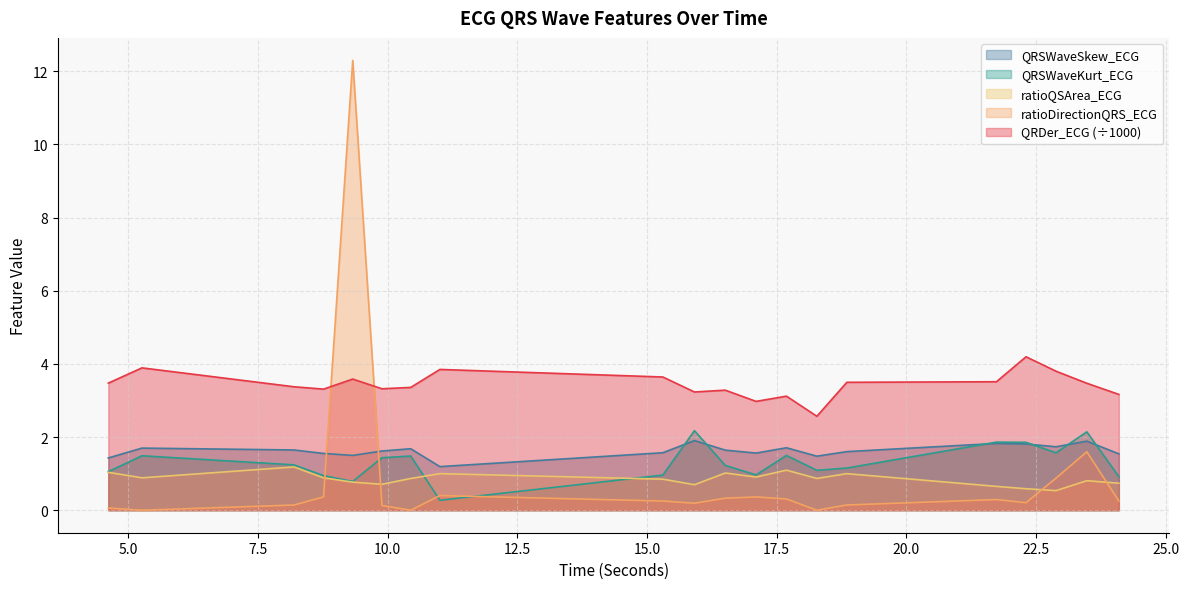

True or false: QRSWaveKurt_ECG and QRDer_ECG cross at least once.

False